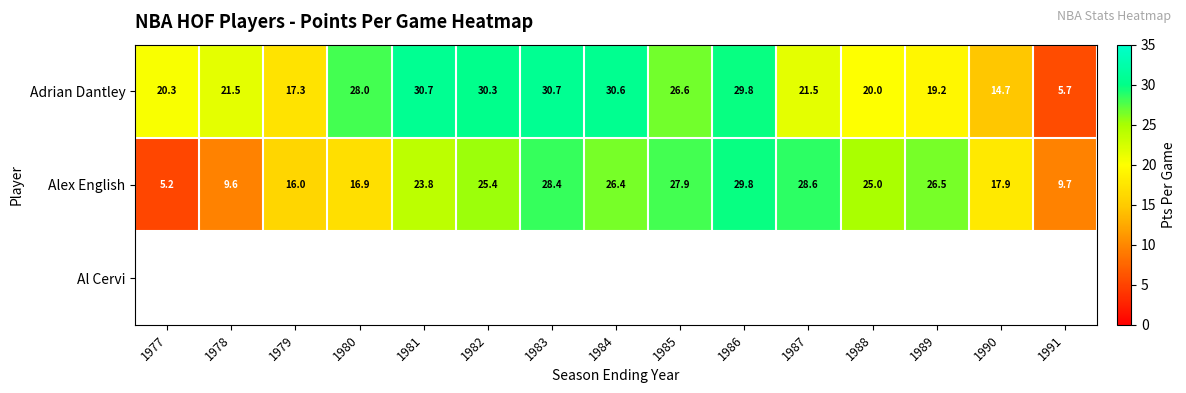

Which has a higher value, 1977 or 1982?

1982